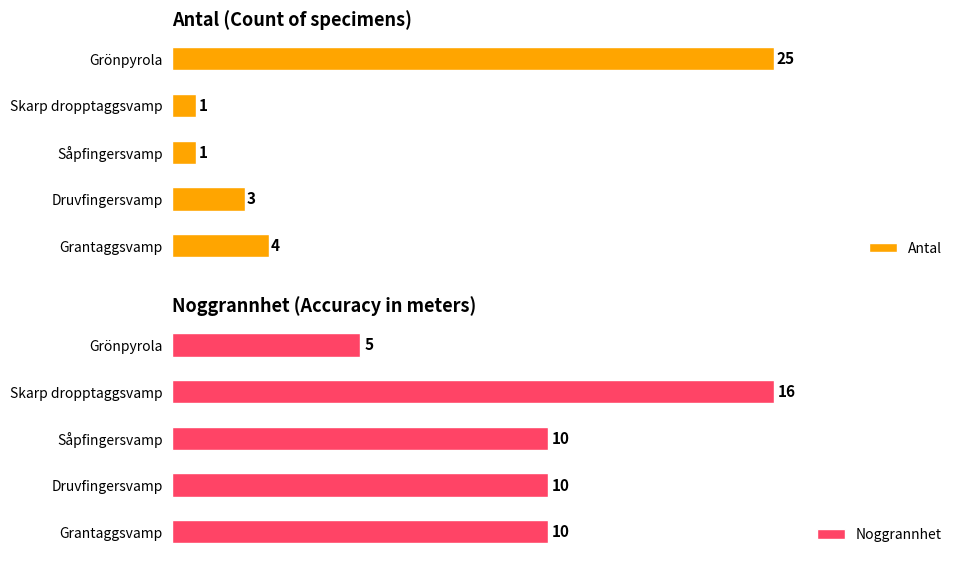

Rank the series by their average value, from lowest to highest.

Antal, Noggrannhet